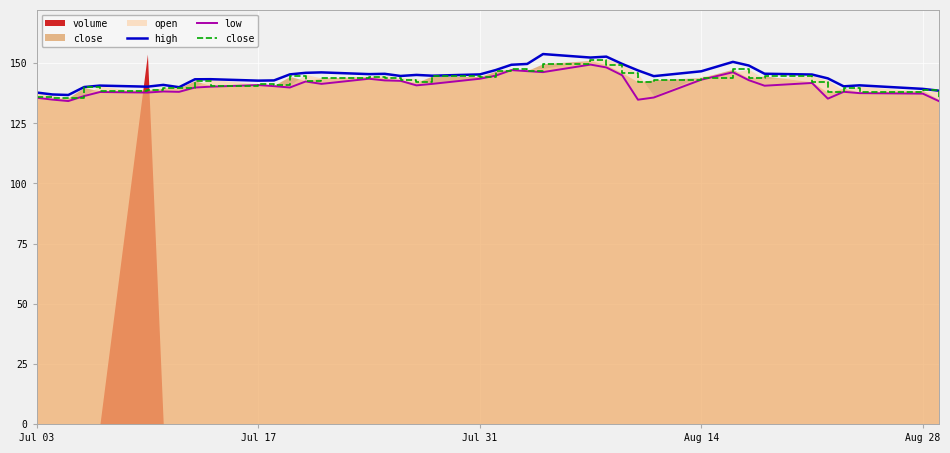

What is the highest value of the close series?

151.1